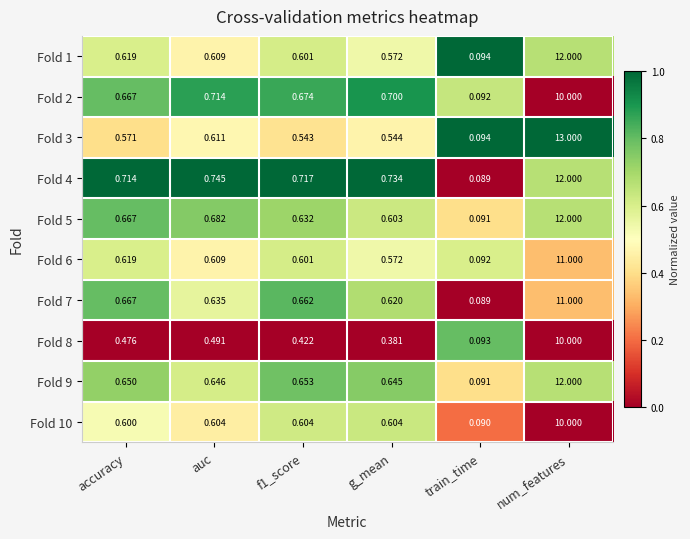

Is the value of Fold 1 at g_mean greater than the value of Fold 10 at accuracy?

No